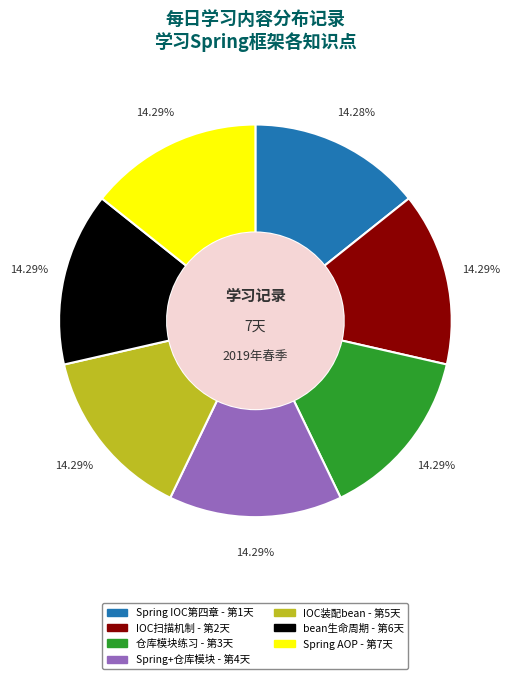

Does any single category account for the majority?

No